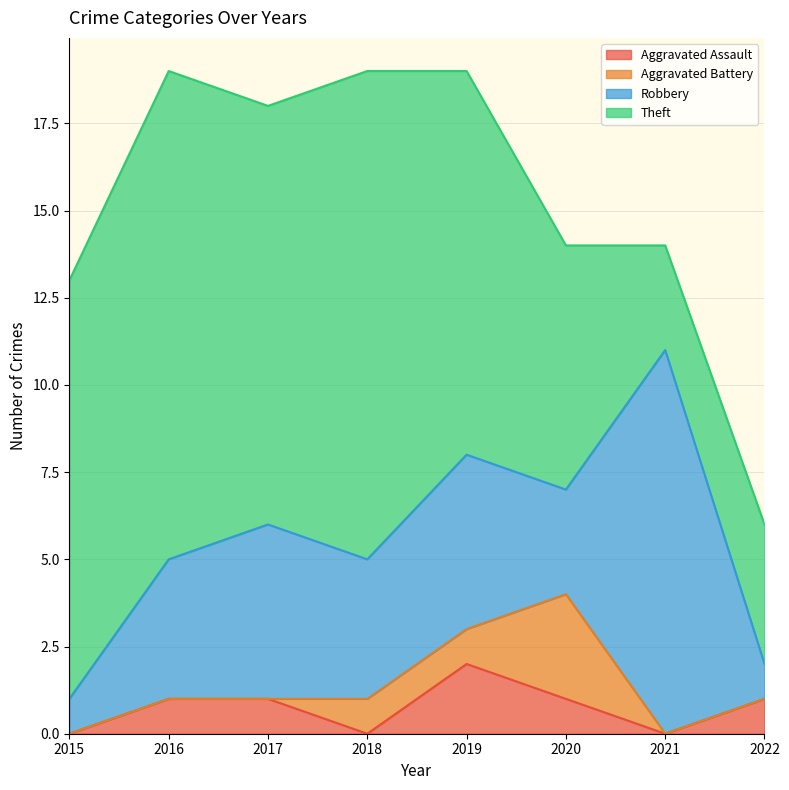

Rank the categories by Aggravated Assault value from highest to lowest.

2019, 2016, 2017, 2020, 2022, 2015, 2018, 2021